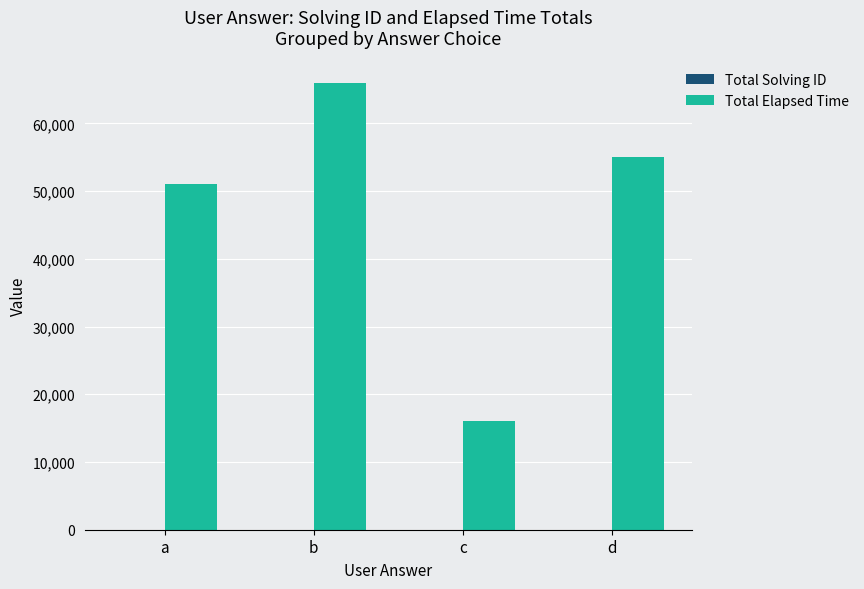

The Total Elapsed Time series shows 66000 at b. True or false?

True